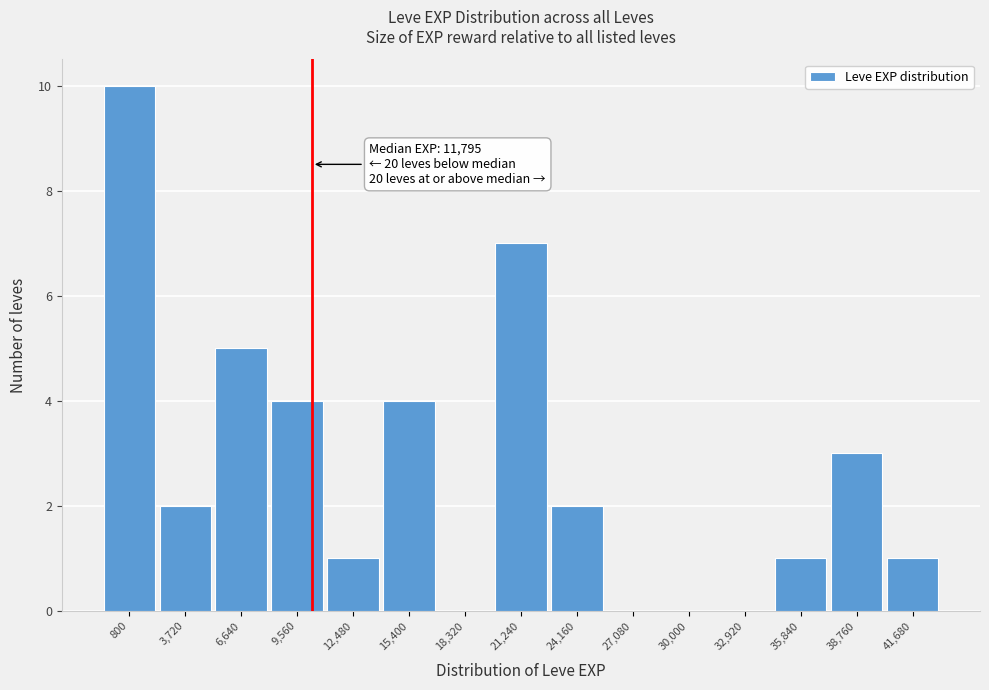

Reading left to right, list all the values displayed in this chart.

800=10	3,720=2	6,640=5	9,560=4	12,480=1	15,400=4	18,320=0	21,240=7	24,160=2	27,080=0	30,000=0	32,920=0	35,840=1	38,760=3	41,680=1